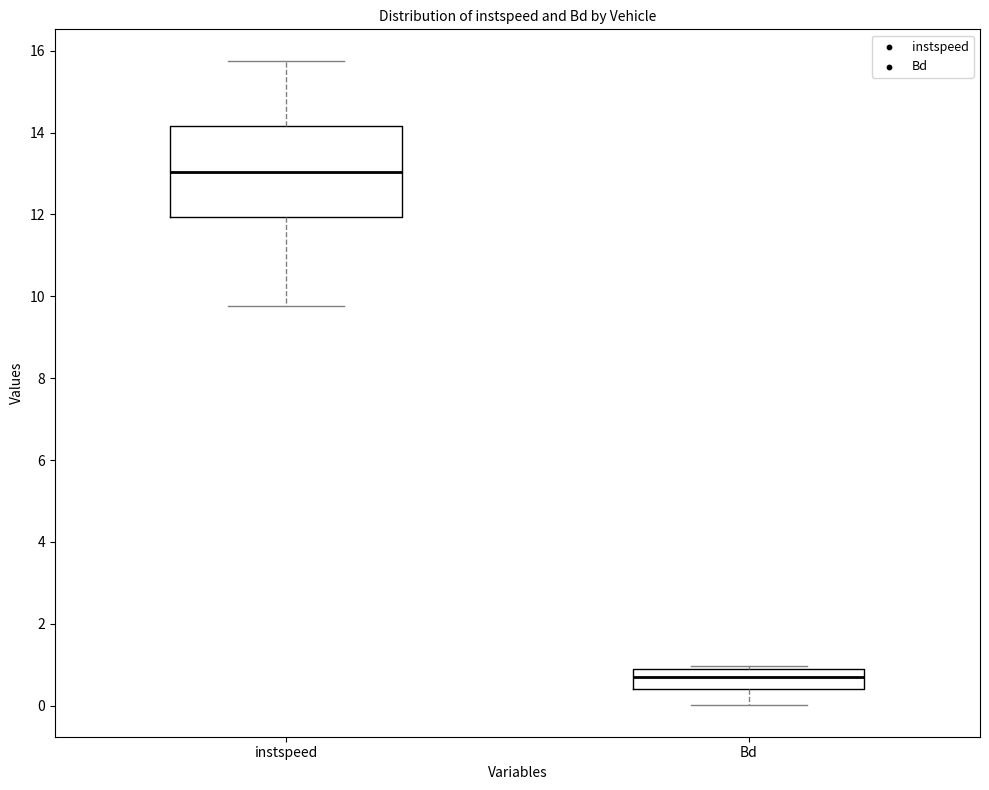

Reading left to right, read every box against the y-axis: the position of its median line, the range the box covers, and the ends of its whiskers. The values are not printed on the chart, so give them approximately, as read against the axis.

instspeed: median 13.0, box 12.0 to 14.2, whiskers 9.8 to 15.8
Bd: median 0.8 (inside the box), box 0.4 to 0.8, whiskers 0.0 to 1.0